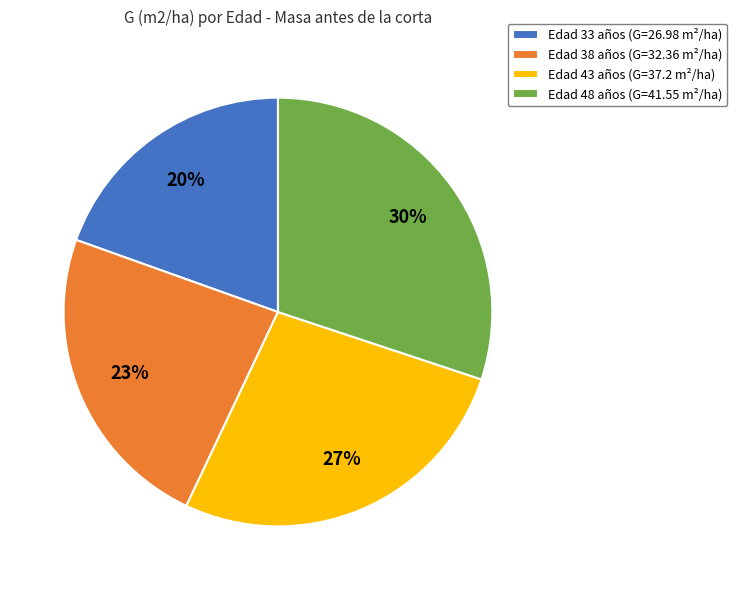

Which category has the biggest portion of the pie?

Edad 48 años (G=41.55 m²/ha)